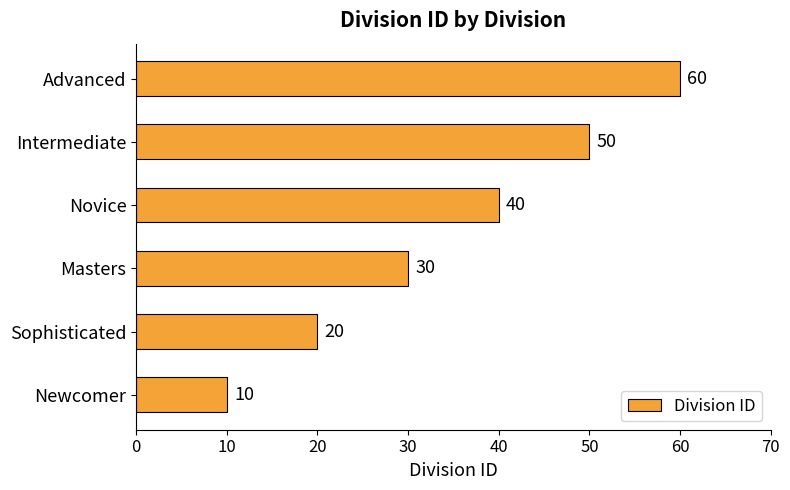

Rank the categories by value from highest to lowest.

Advanced, Intermediate, Novice, Masters, Sophisticated, Newcomer